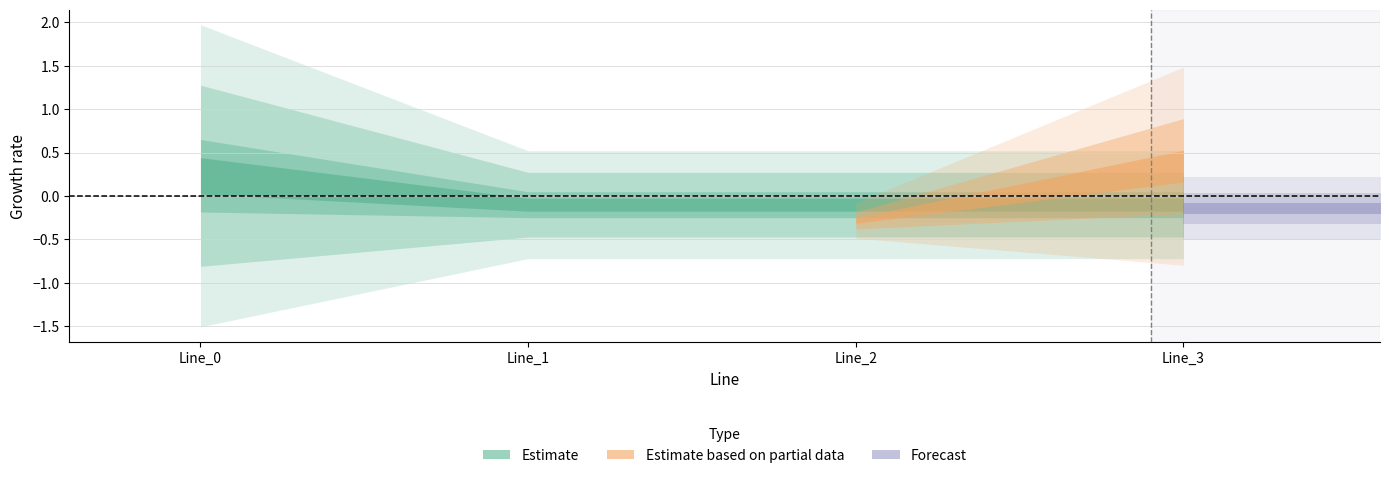

The pf_vm_b_from_pu series shows 0.1 at Line_3. True or false?

False